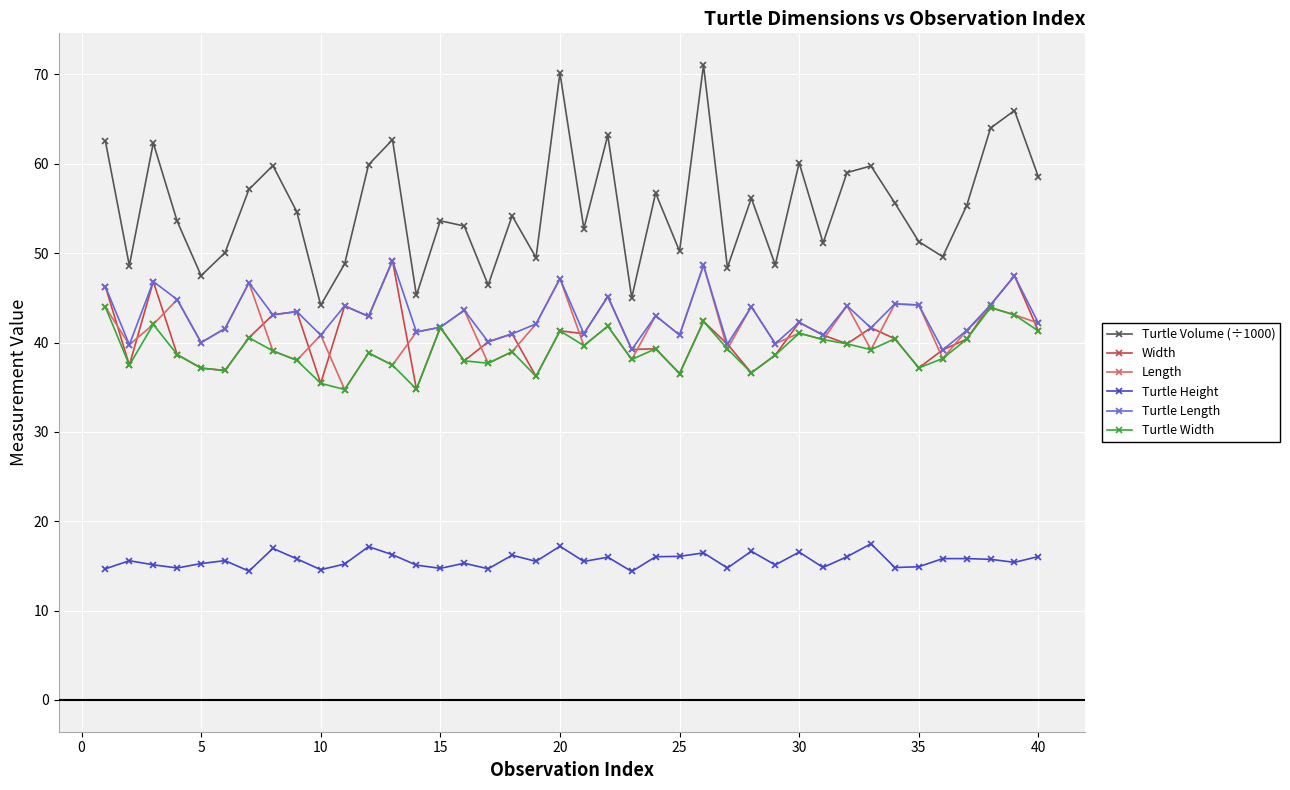

True or false: Turtle Height has more than 1 interior local peaks.

True